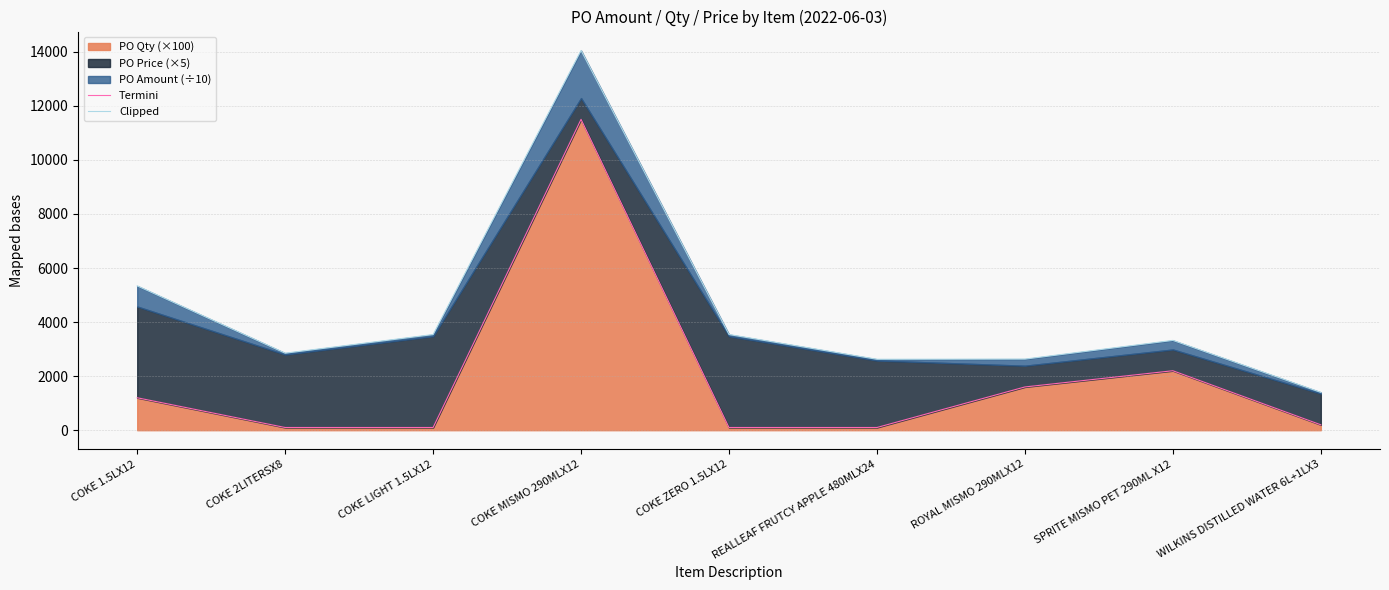

What is the sum of the Termini values at SPRITE MISMO PET 290ML X12 and COKE ZERO 1.5LX12?

2300.0